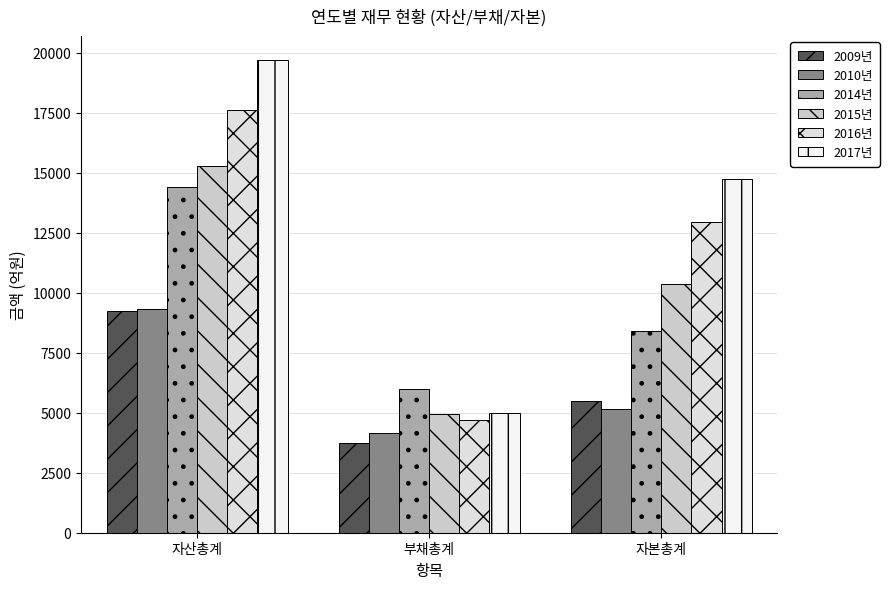

Rank the series by their maximum value, from highest to lowest.

2017년, 2016년, 2015년, 2014년, 2010년, 2009년